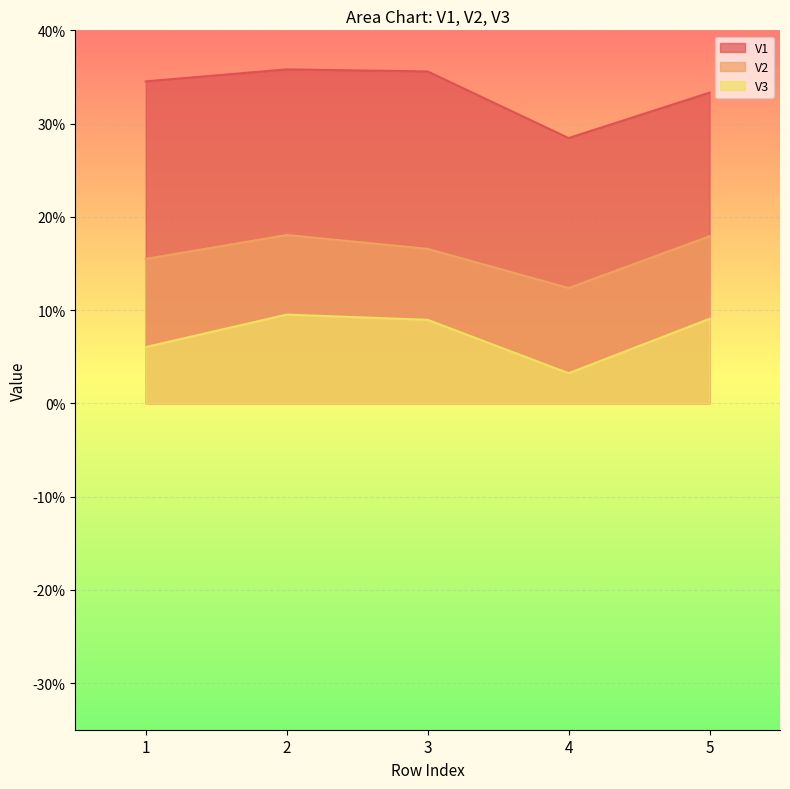

True or false: V3 and V1 intersect in this chart.

False